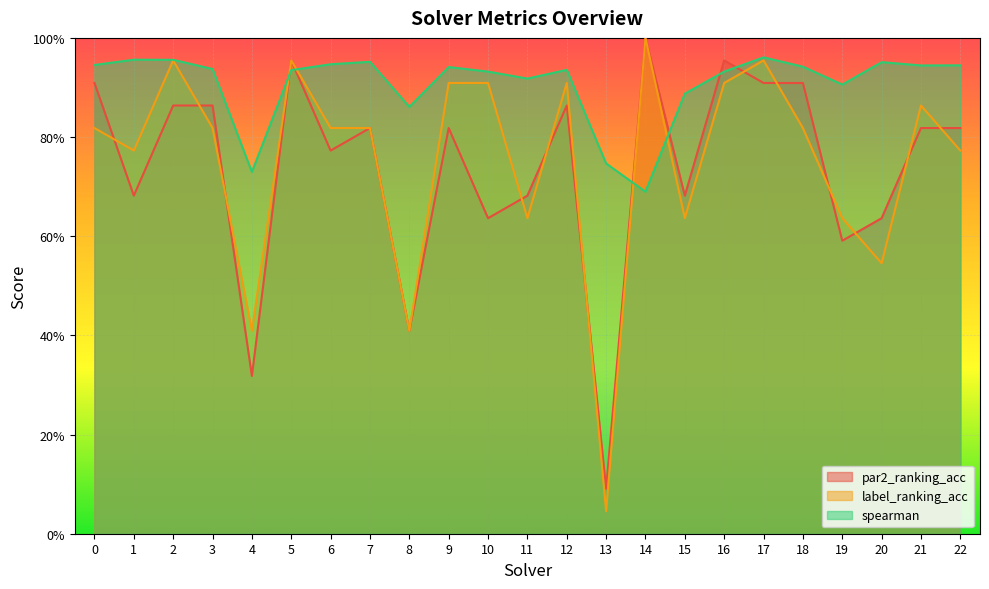

In par2_ranking_acc, how many points are higher than both neighbors (excluding endpoints)?

6